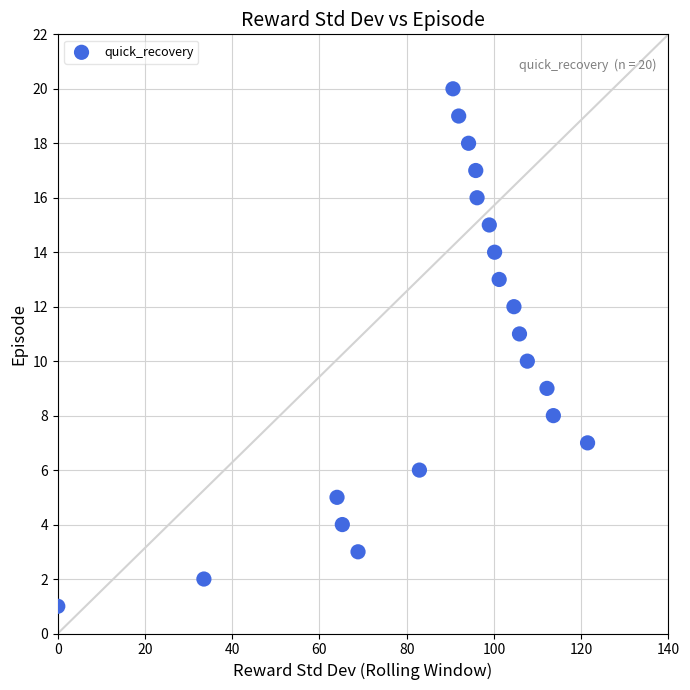

What is the range of Y values (max minus min)?

19